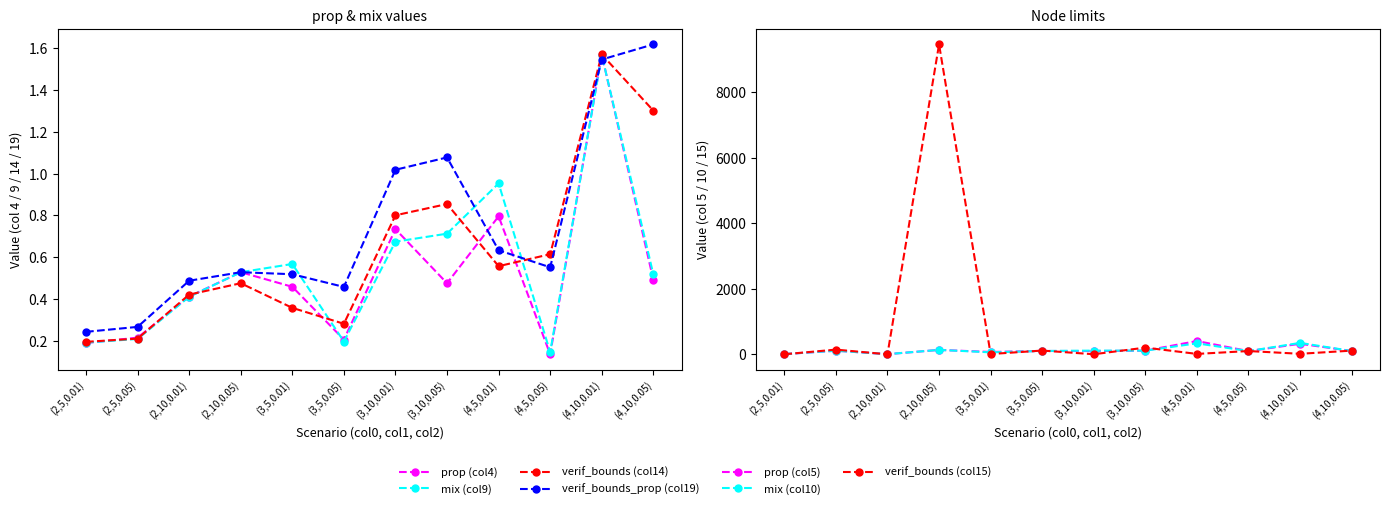

The value of prop (col4) at (3,5,0.01) is 0.5. True or false?

True